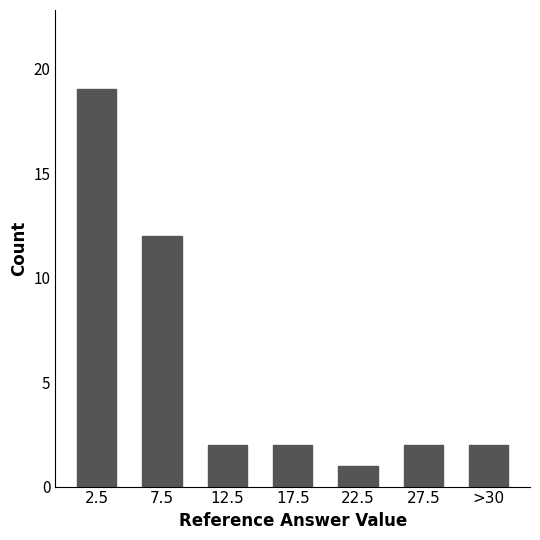

Reading left to right, what are all the values shown in this chart?

19	12	2	2	1	2	2